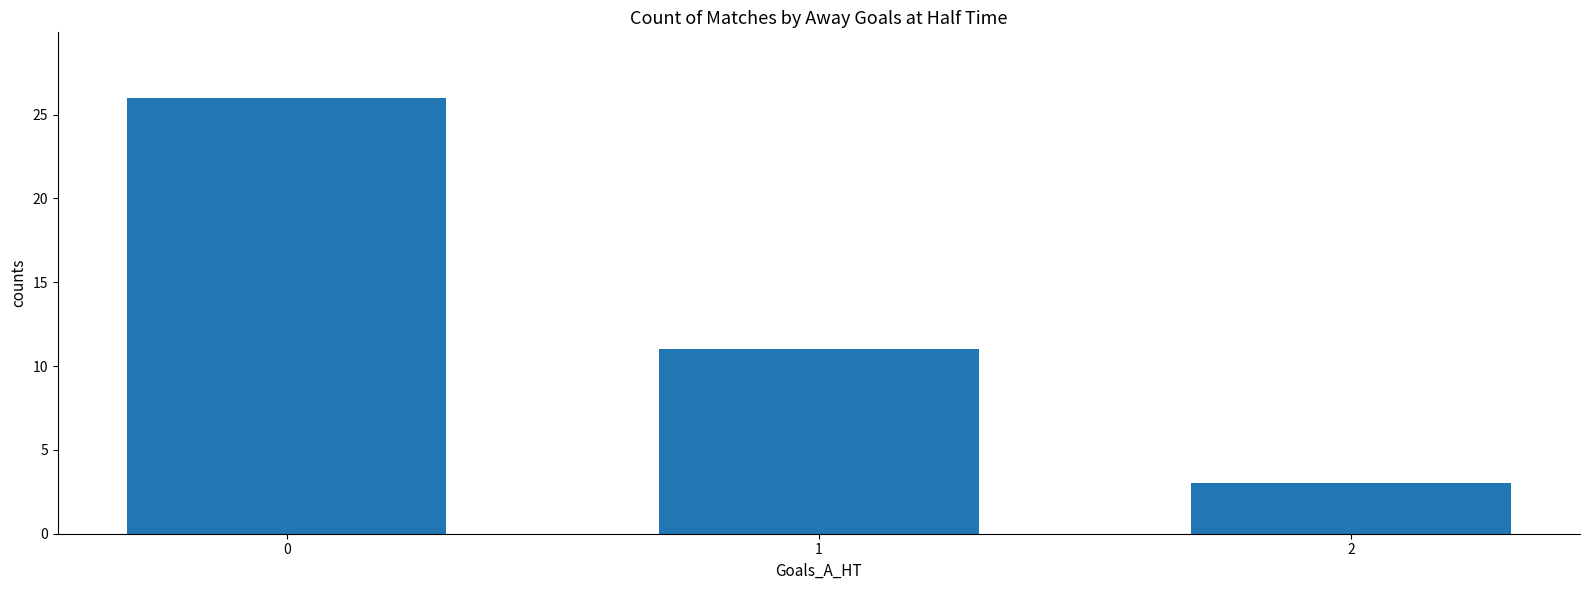

True or false: the data shows 4 at 2.

False